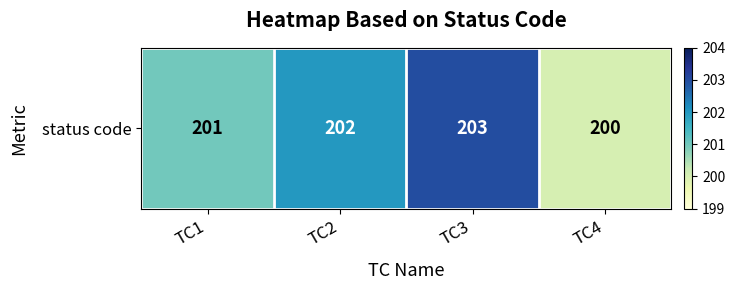

Reading left to right, transcribe all the data shown in this chart.

201	202	203	200